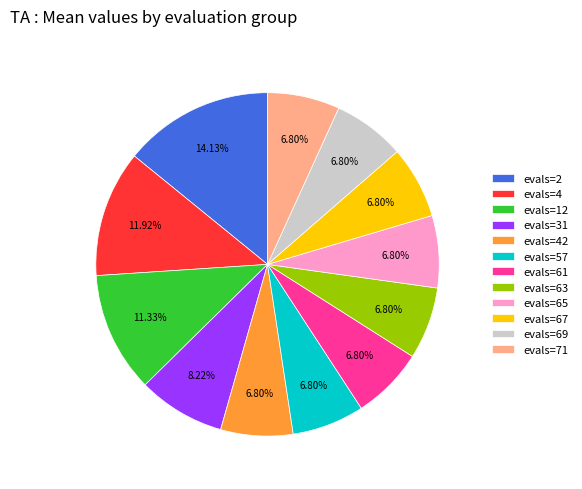

Is there a majority slice in this chart?

No